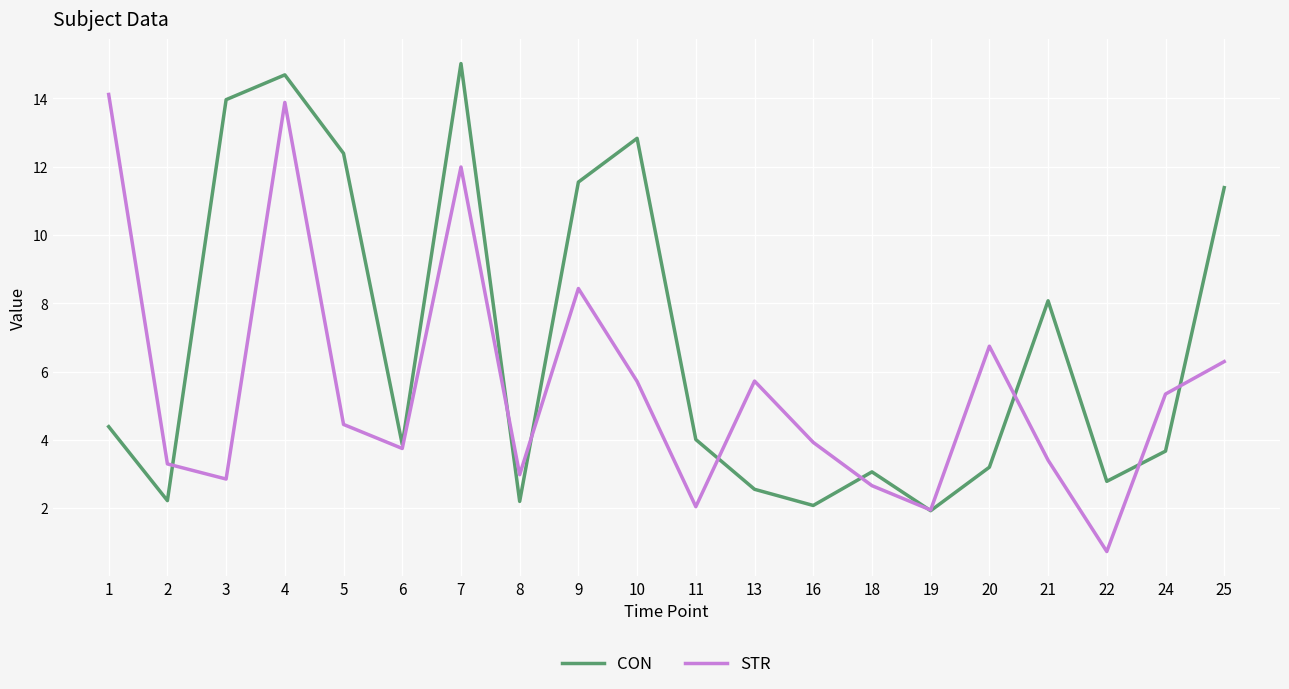

Rank the series by their average value, from highest to lowest.

CON, STR